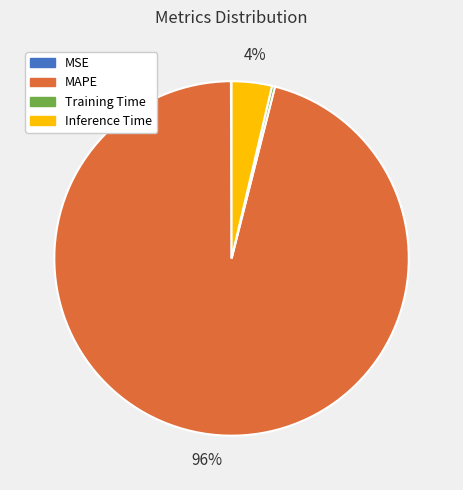

True or false: Inference Time accounts for 4% of the total.

True